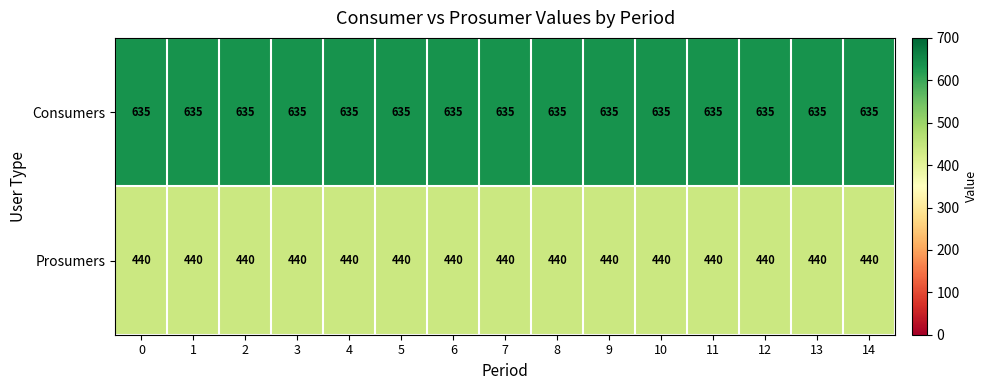

Rank the series at 12 from highest to lowest value.

Consumers, Prosumers